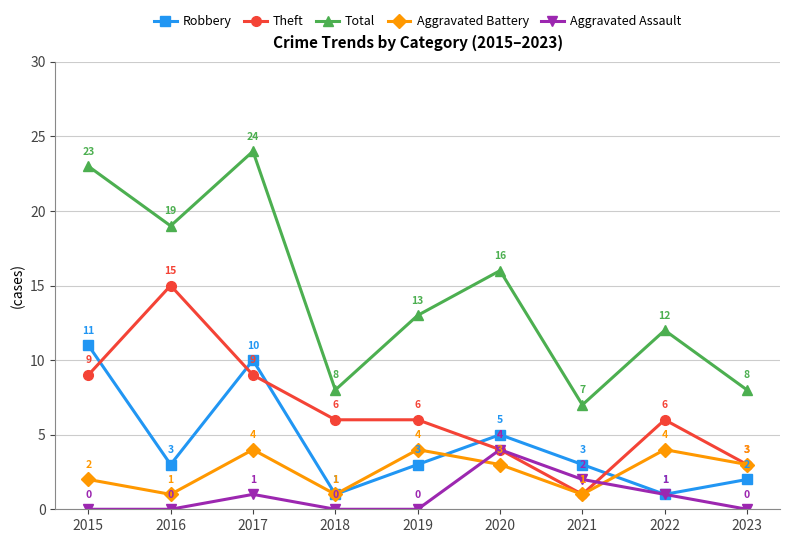

What is the difference between the second highest and second lowest values in the Aggravated Assault series?

2